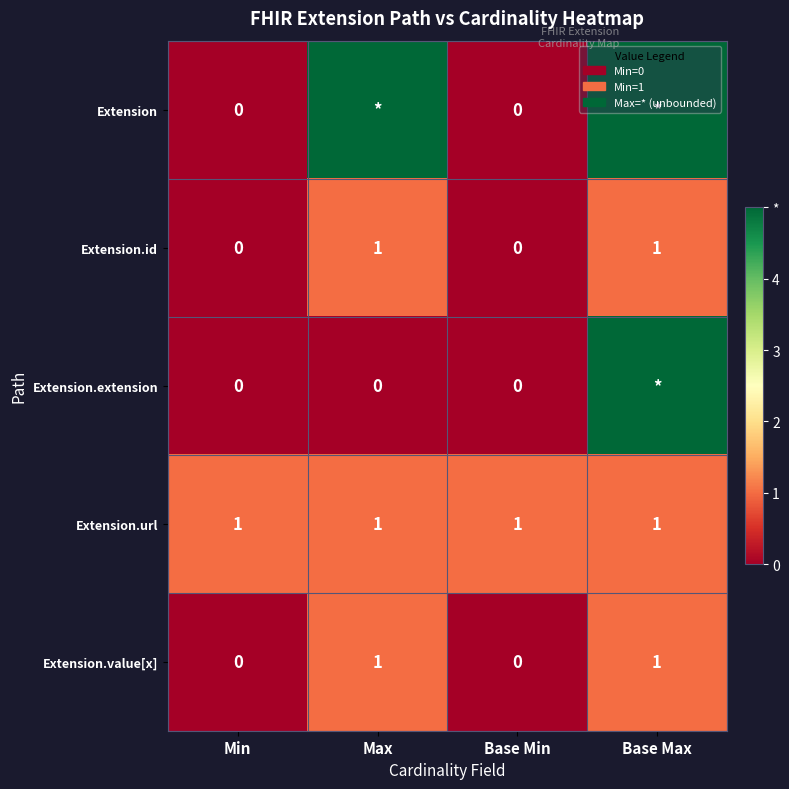

Count the Extension.value[x] values in the range 0 to 1.

4